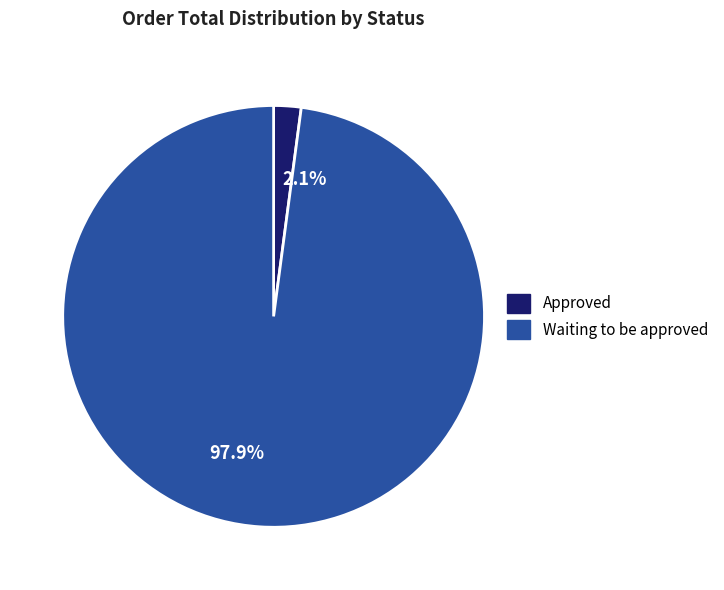

Combined, do 2.1% and 97.9% account for over 50%?

Yes